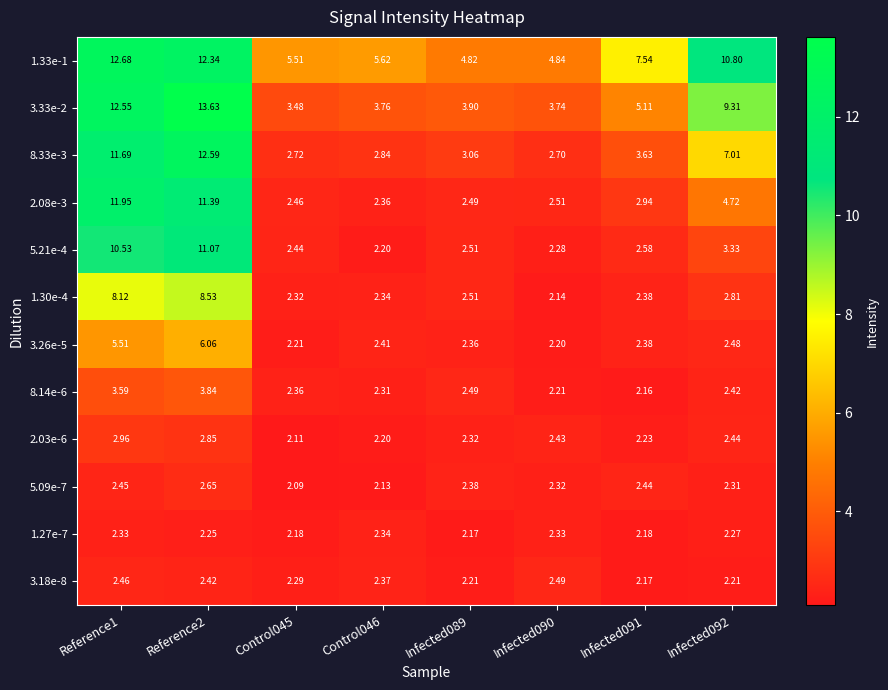

At which category is the sum across all series the highest?

Reference2